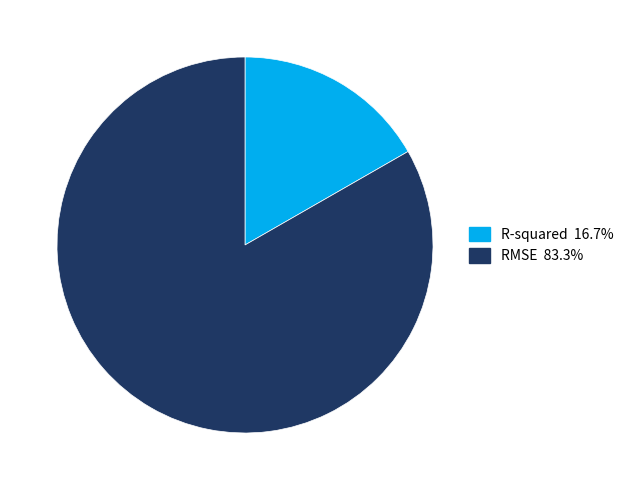

True or false: R-squared accounts for 10% of the total.

False